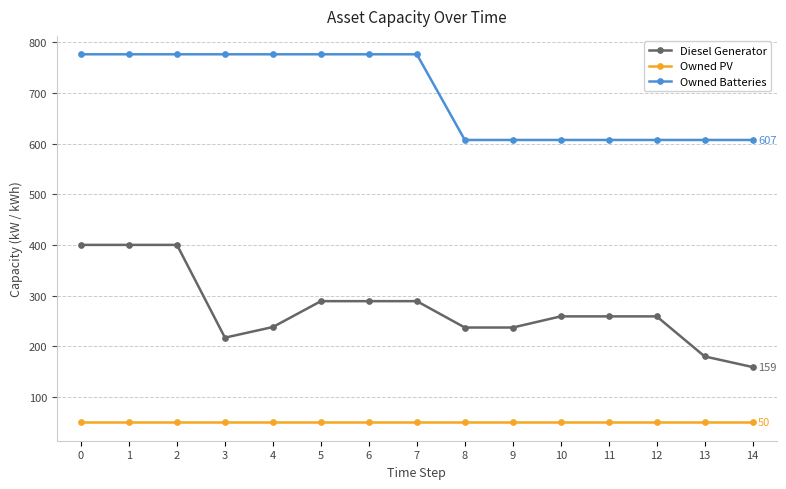

Which series changed the most between 2 and 7?

Diesel Generator